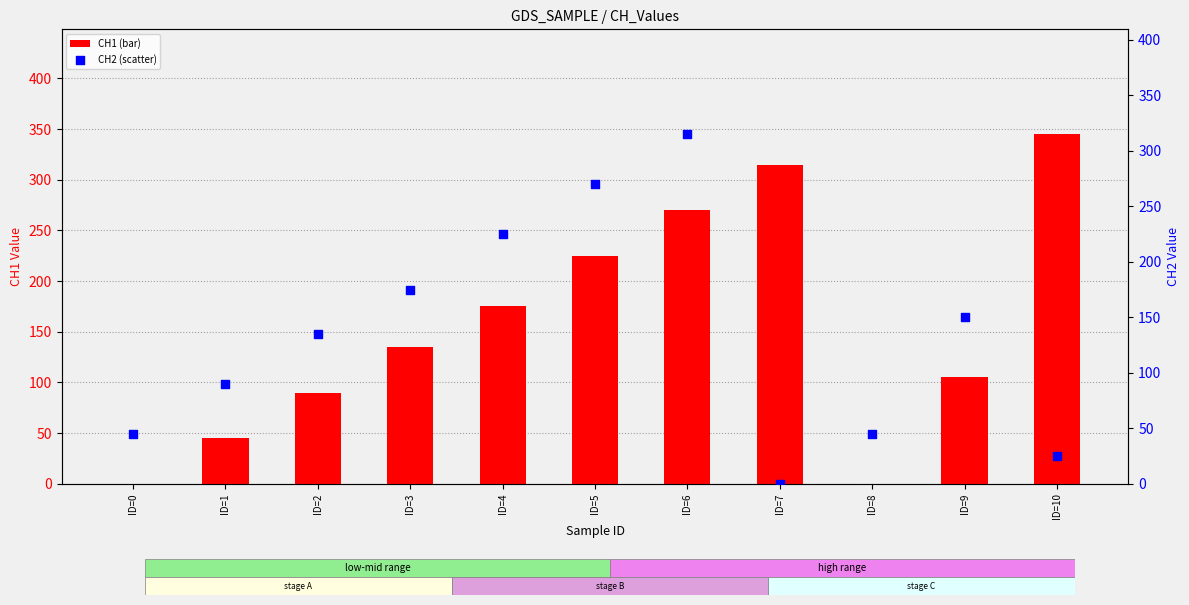

Which series contains the lowest Y value?

CH1 (bar)